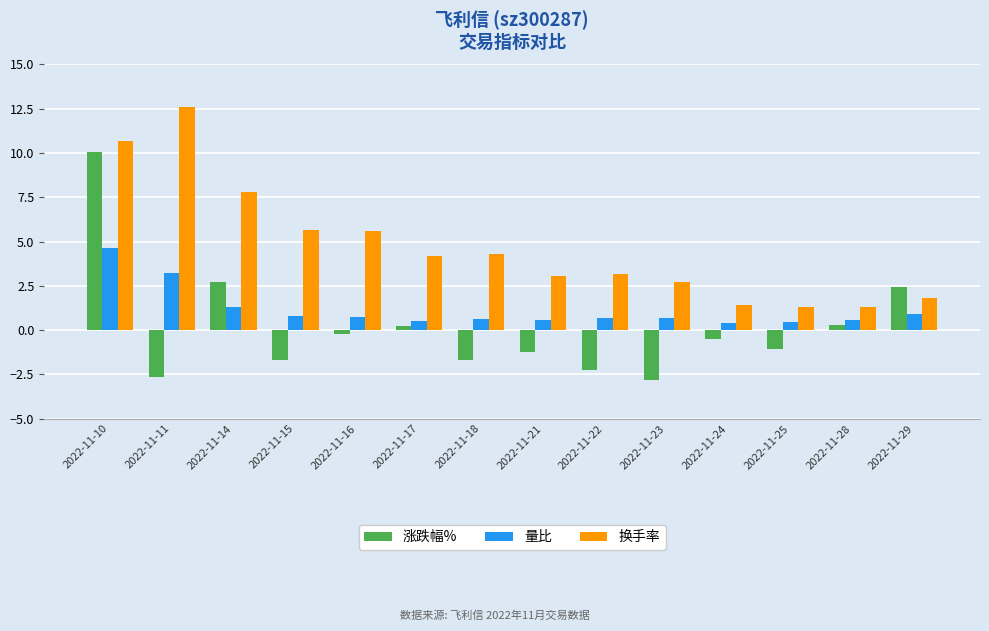

The value of 涨跌幅% at 2022-11-16 is -0.2. True or false?

True